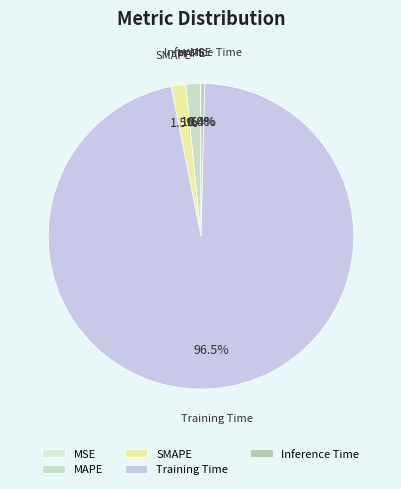

To the nearest percent, what is the difference between the largest and smallest slice percentages?

96%